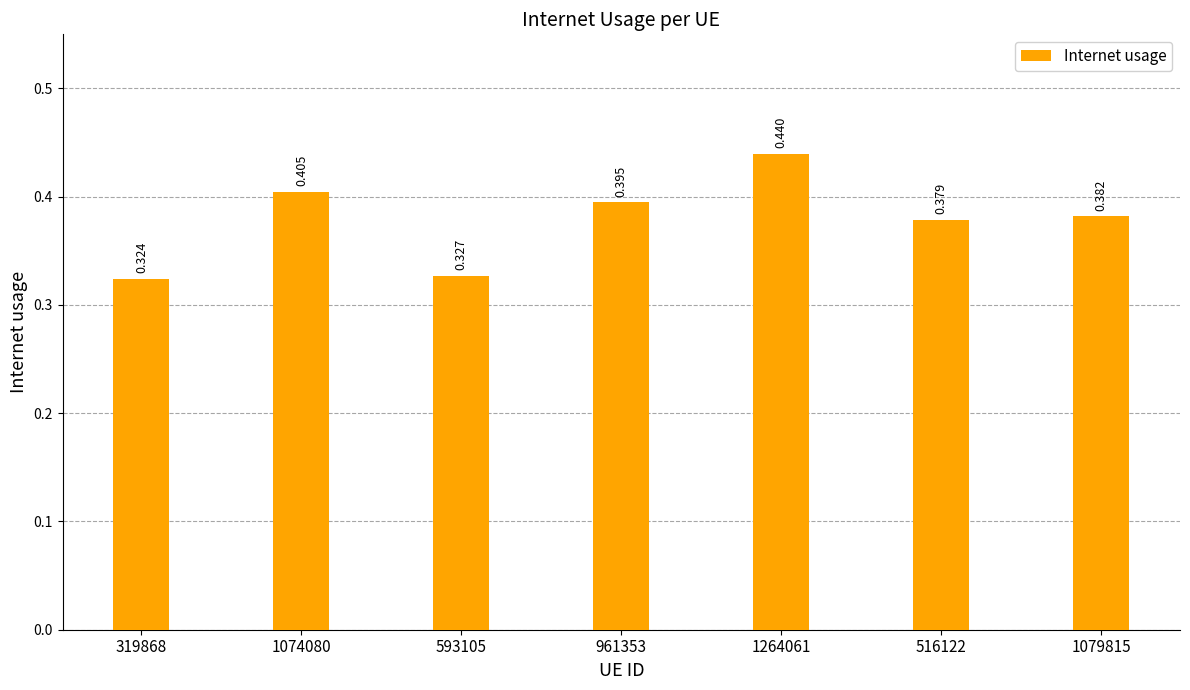

How many bars are there in total?

7